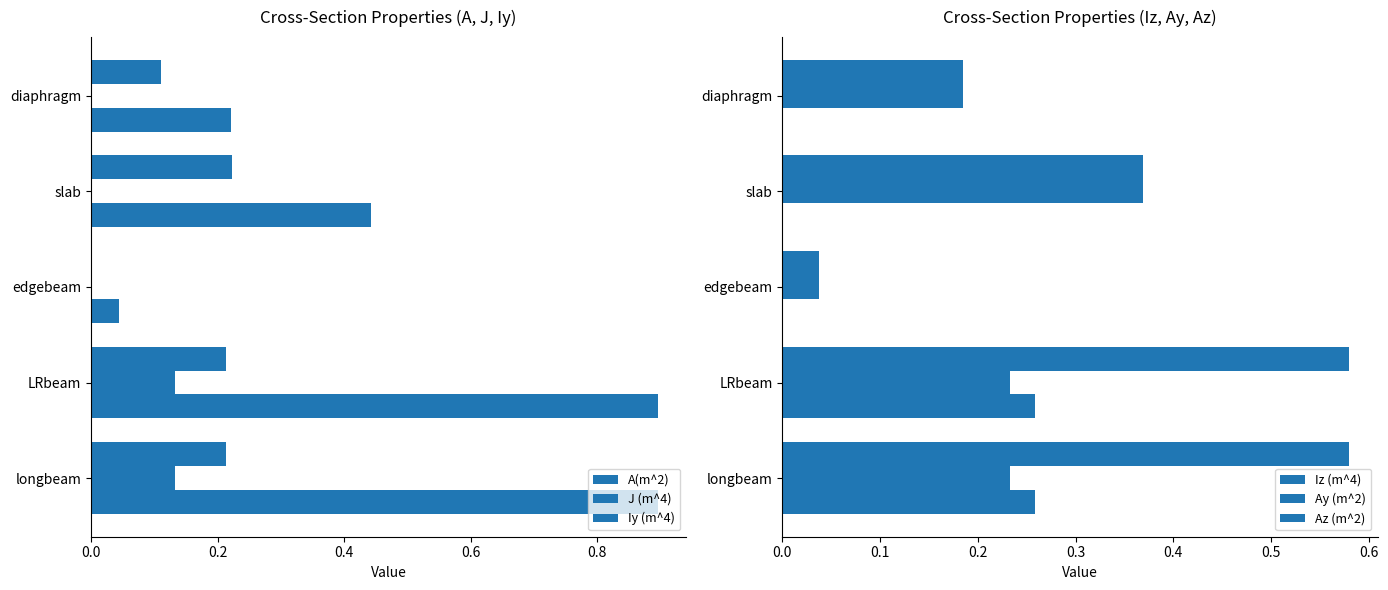

How many distinct data groups are displayed?

6